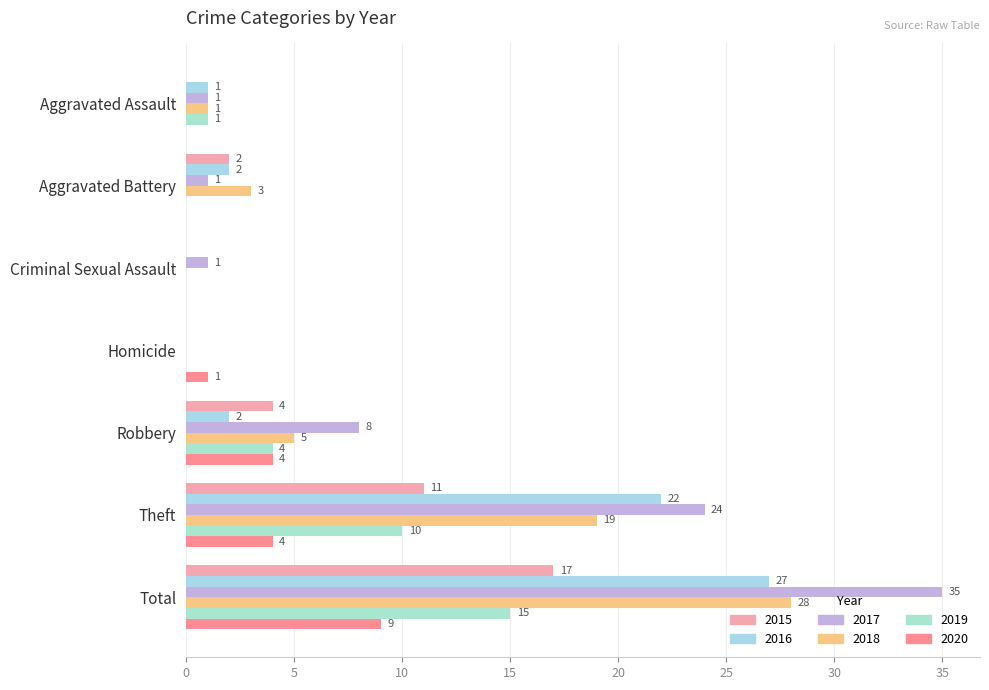

At which category is the sum across all series the highest?

Total